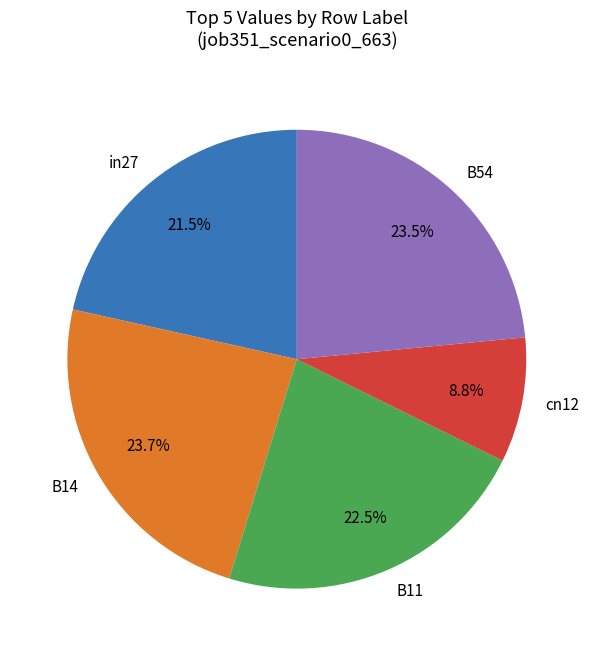

The B14 slice represents 10% of the pie. True or false?

False